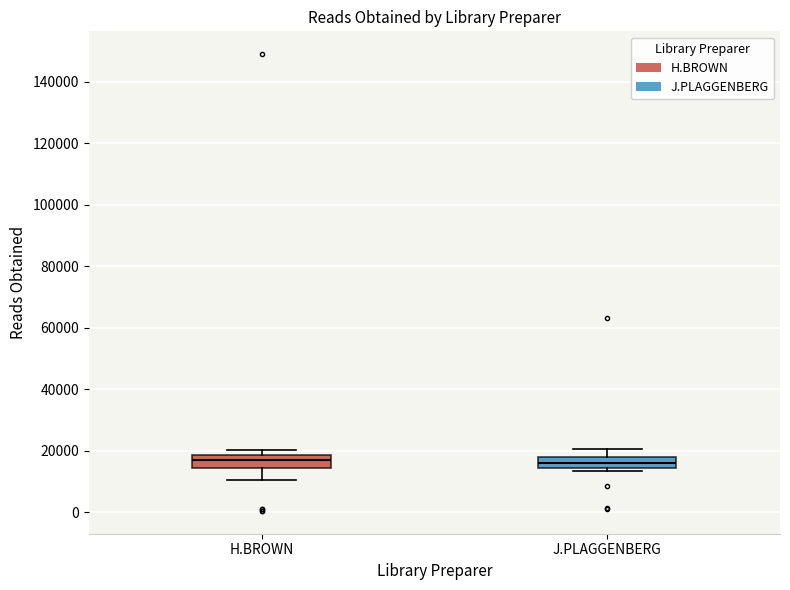

Reading left to right, read every box against the y-axis: the position of its median line, the range the box covers, and the ends of its whiskers. The values are not printed on the chart, so give them approximately, as read against the axis.

H.BROWN: median 16000, box 14000 to 18000, whiskers 10000 to 20000
J.PLAGGENBERG: median 16000, box 14000 to 18000, whiskers 14000 (just below the box's lower edge) to 20000